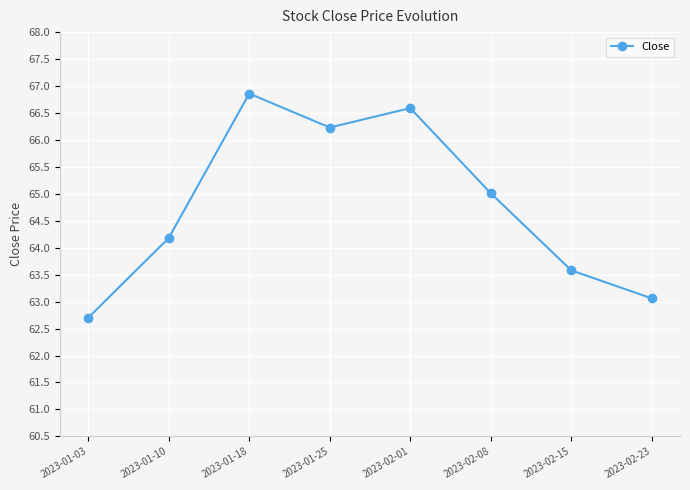

Which label corresponds to the largest value in the chart?

2023-01-18